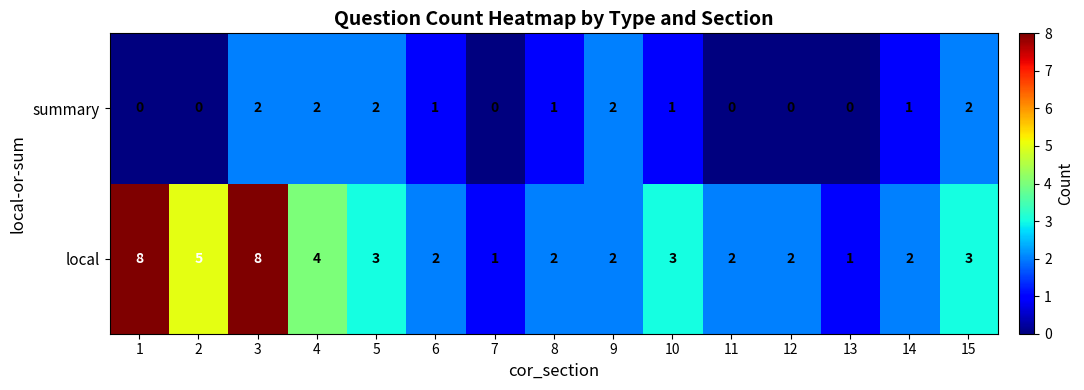

What is the average value of the local series?

3